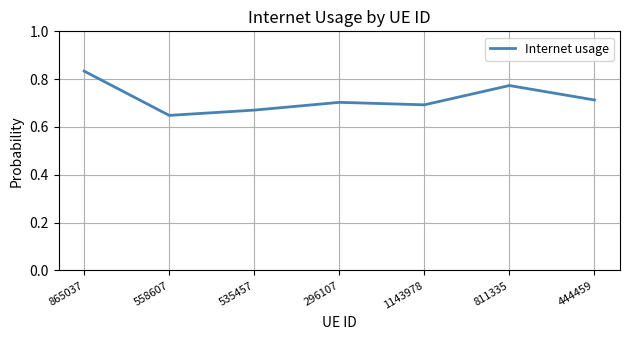

Which label corresponds to the smallest value in the chart?

558607